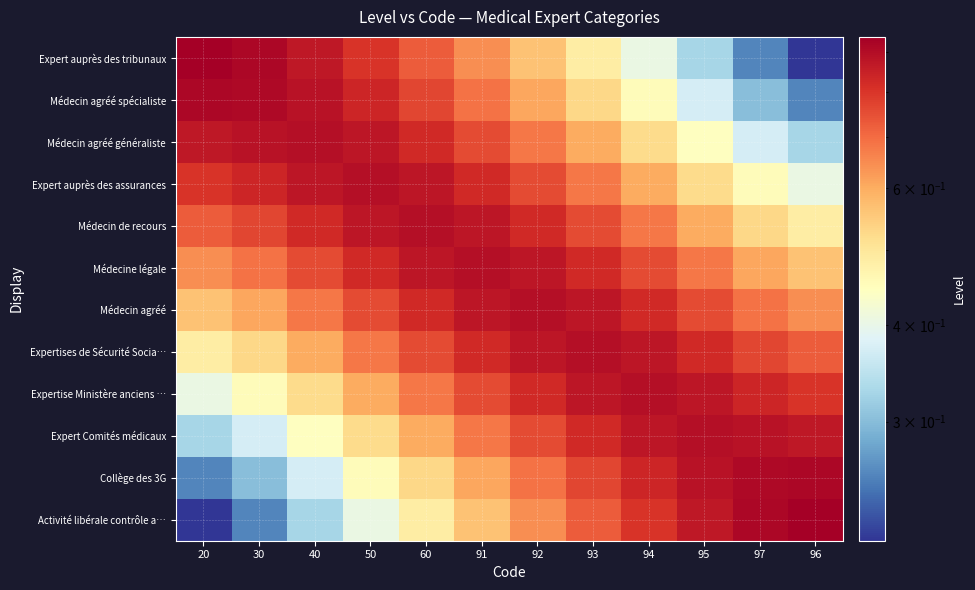

At which category does the chart reach its peak across all series?

20